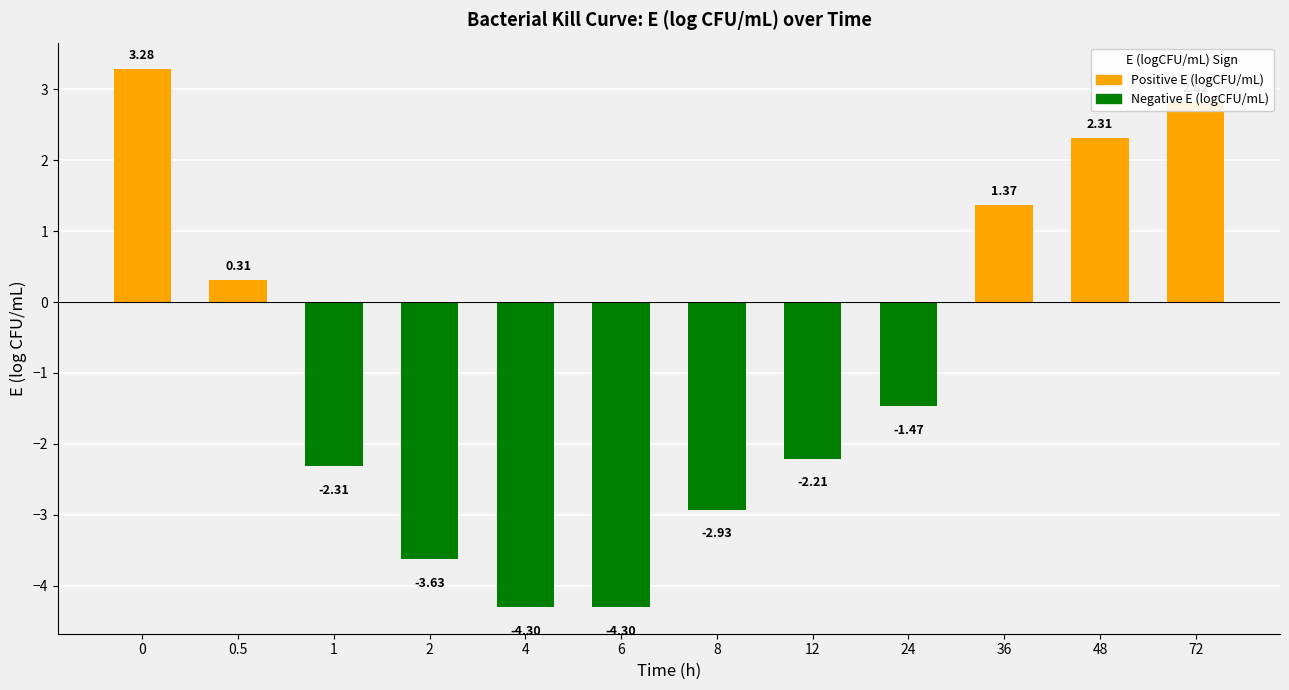

At which label is the value closest to 0?

0.5